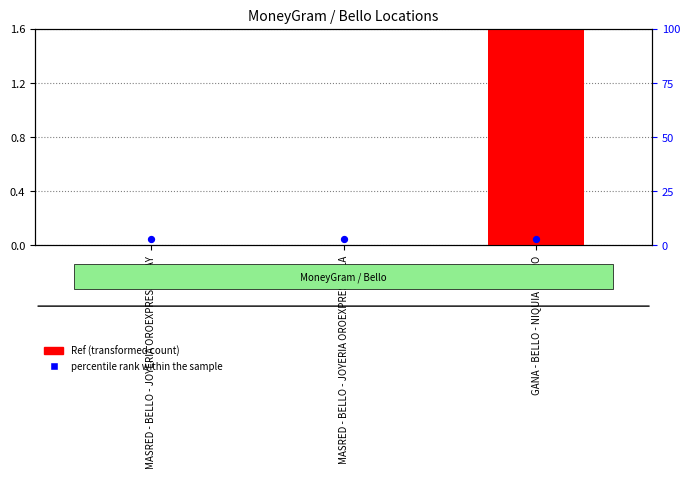

At which category is the sum across all series the highest?

GANA - BELLO - NIQUIA METRO